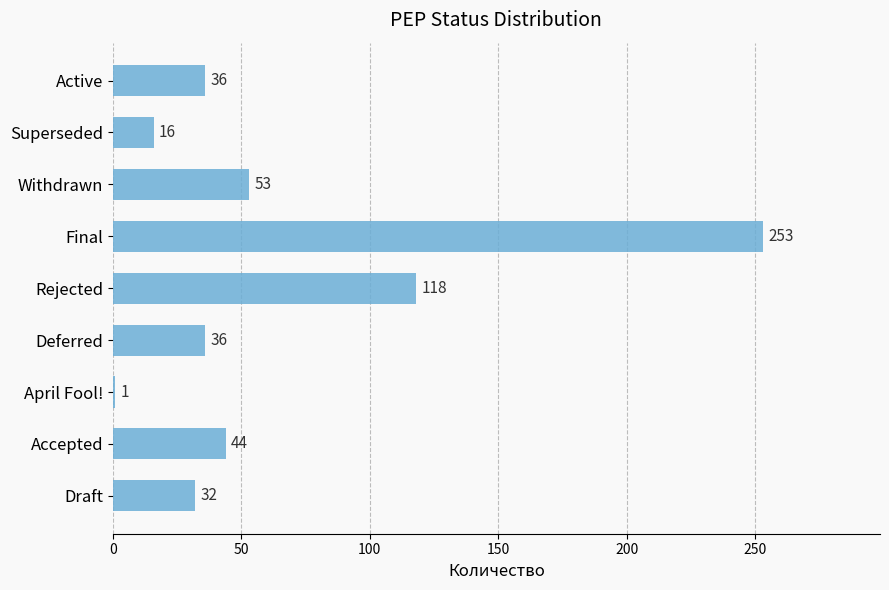

Reading bottom to top, list all the values displayed in this chart.

Draft=32	Accepted=44	April Fool!=1	Deferred=36	Rejected=118	Final=253	Withdrawn=53	Superseded=16	Active=36